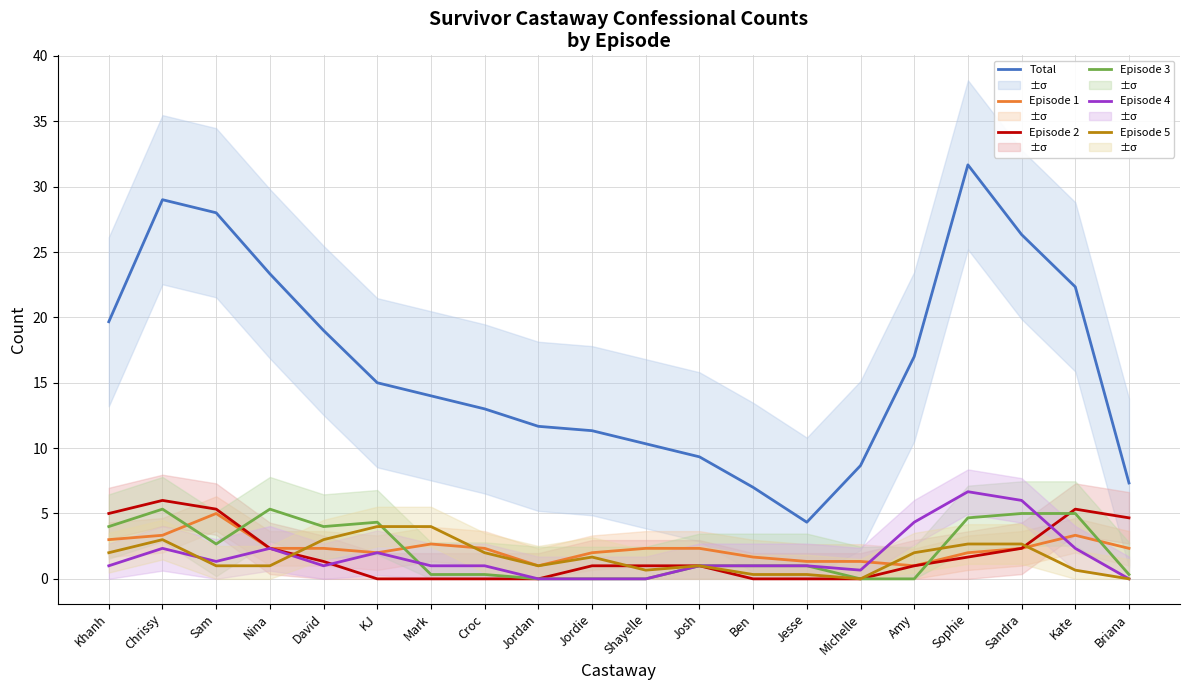

At which label does Episode 4 reach its minimum?

Jordan